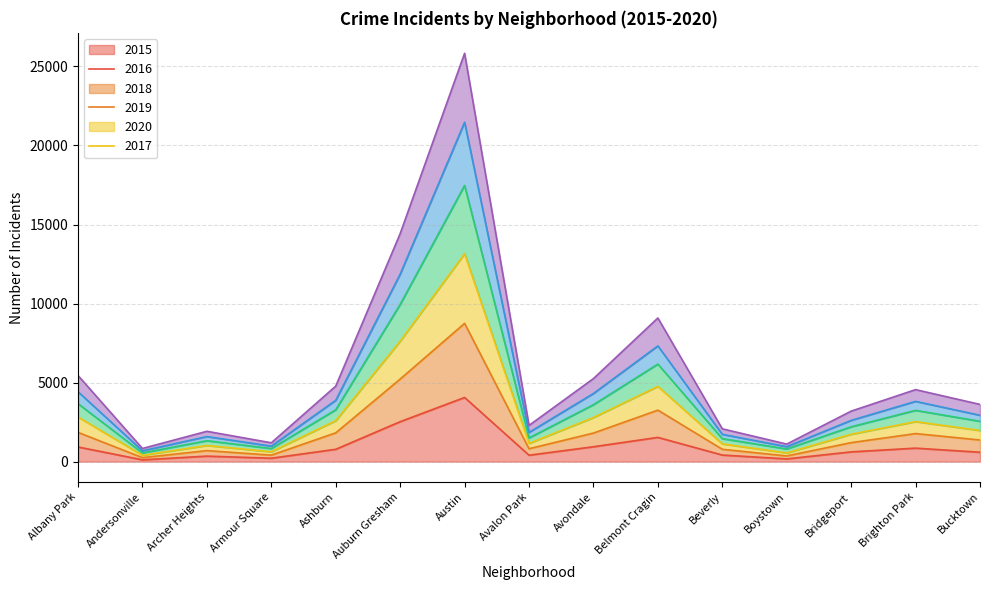

What are all the series names shown in the legend?

2015, 2016, 2018, 2019, 2020, 2017